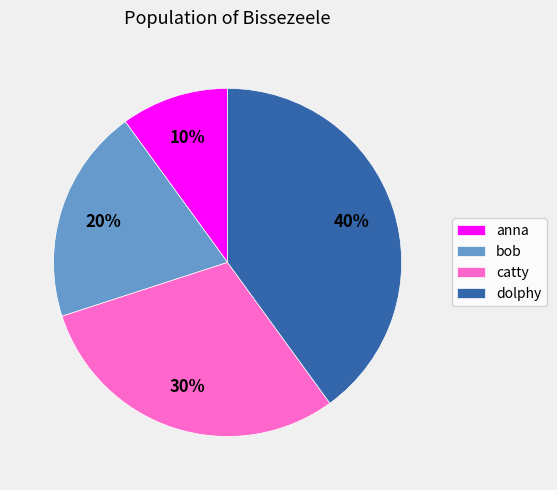

Which has a higher value, bob or catty?

catty